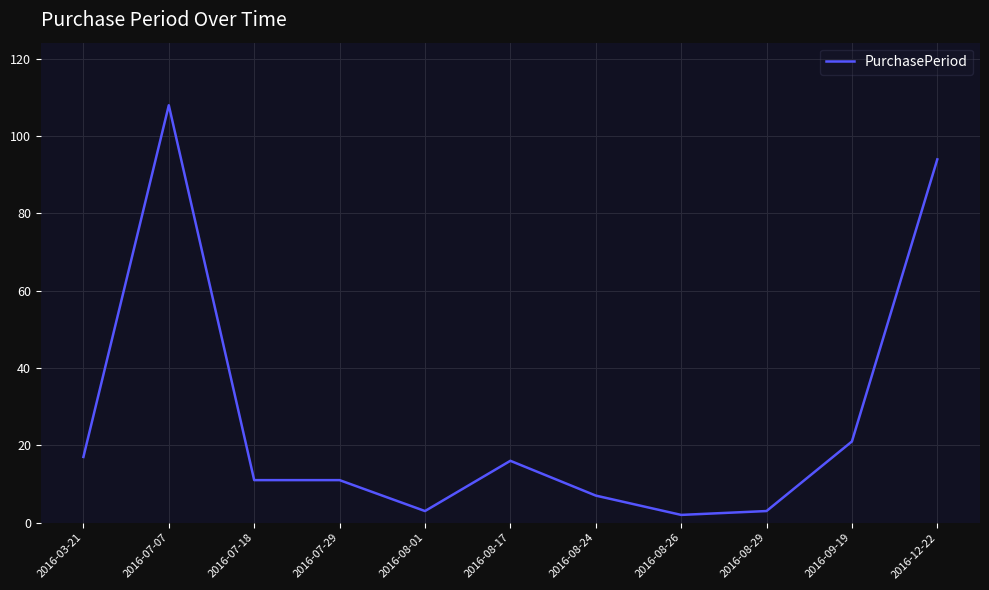

Between 2016-07-18 and 2016-08-17, which is larger?

2016-08-17